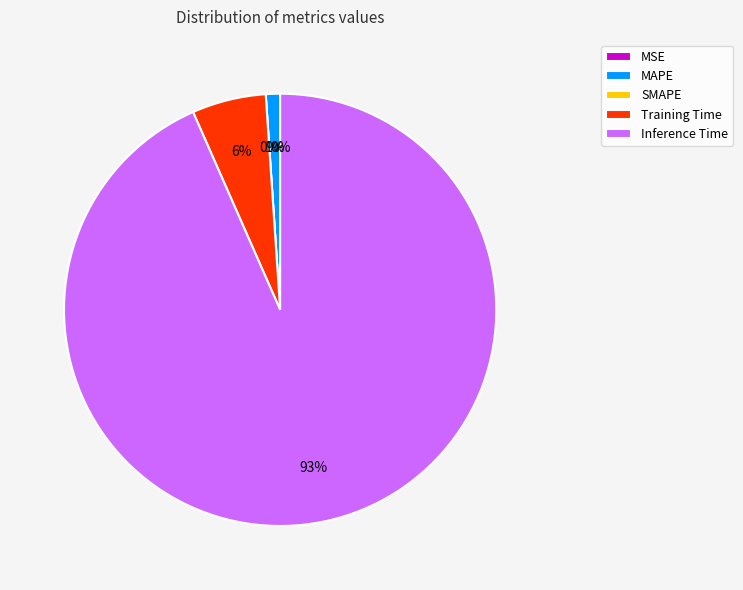

Which slice is the largest?

Inference Time